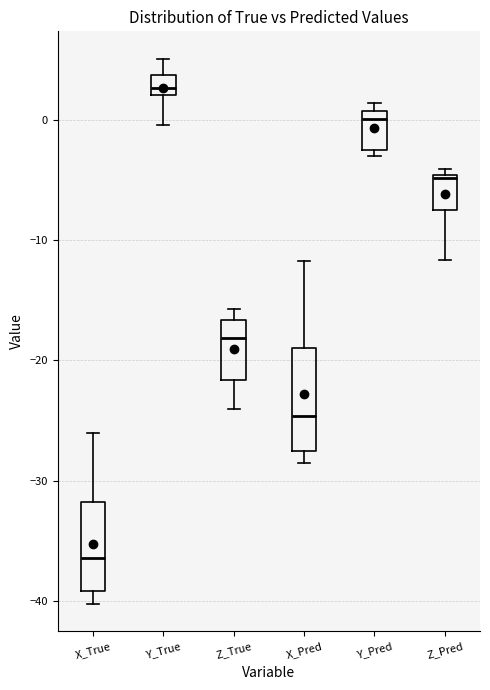

Which box's median line is the highest?

Y_True